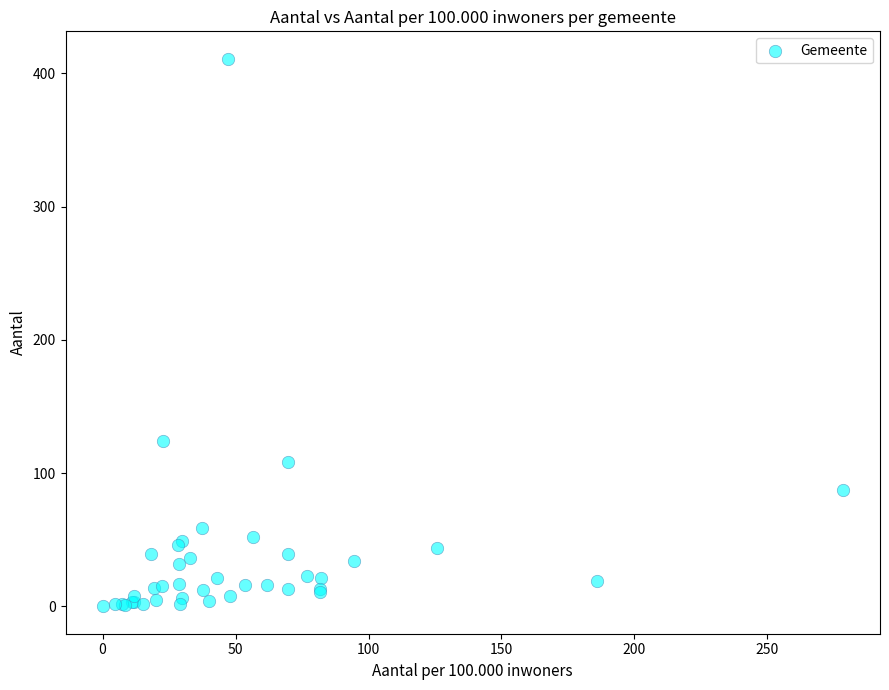

What Y value in the scatter plot is closest to 205?

124